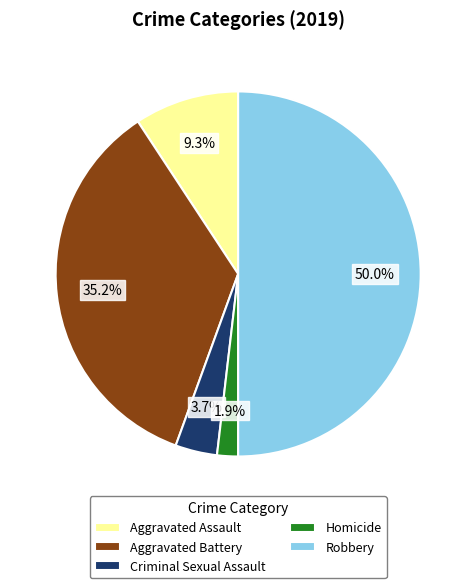

To the nearest percent, what portion does Homicide represent?

2%